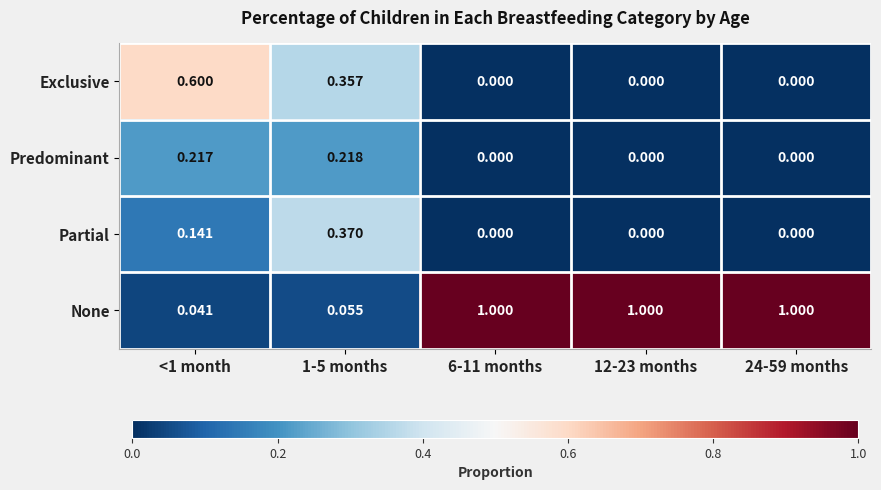

Which series changed the most between <1 month and 6-11 months?

None